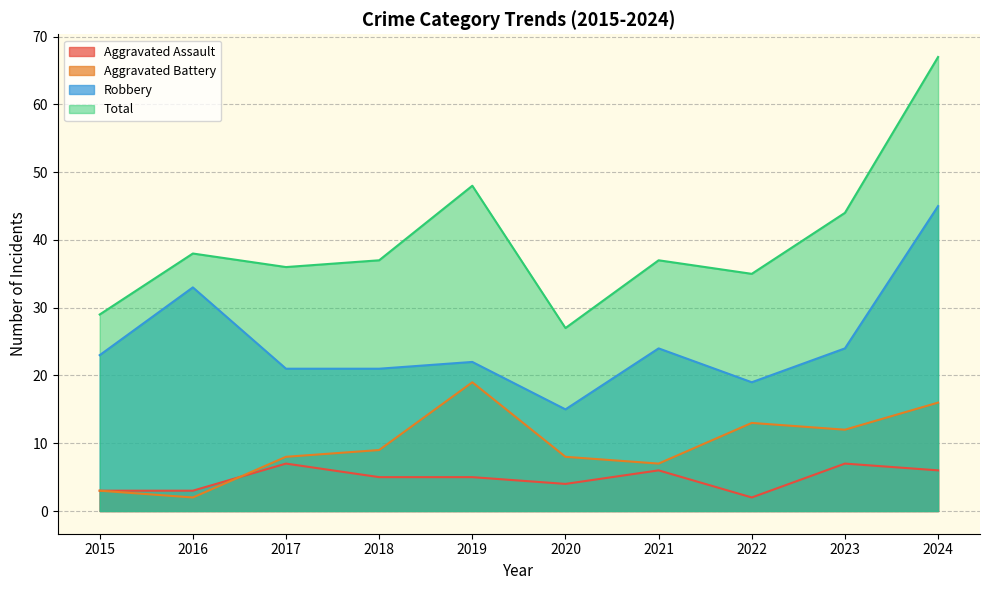

What is the maximum value for Robbery?

45